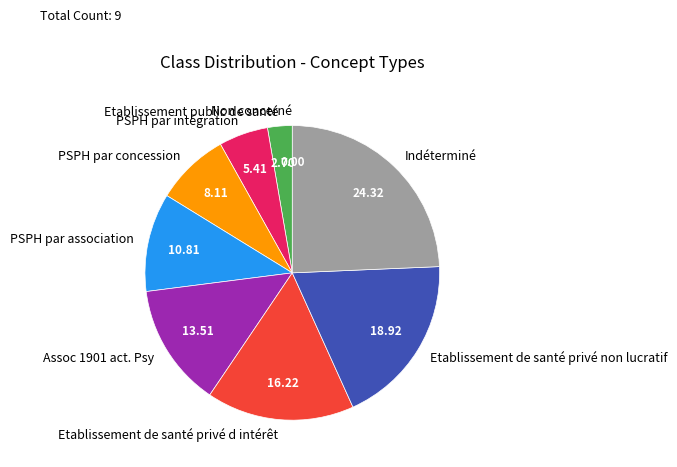

What is the largest slice in the pie chart?

Indéterminé